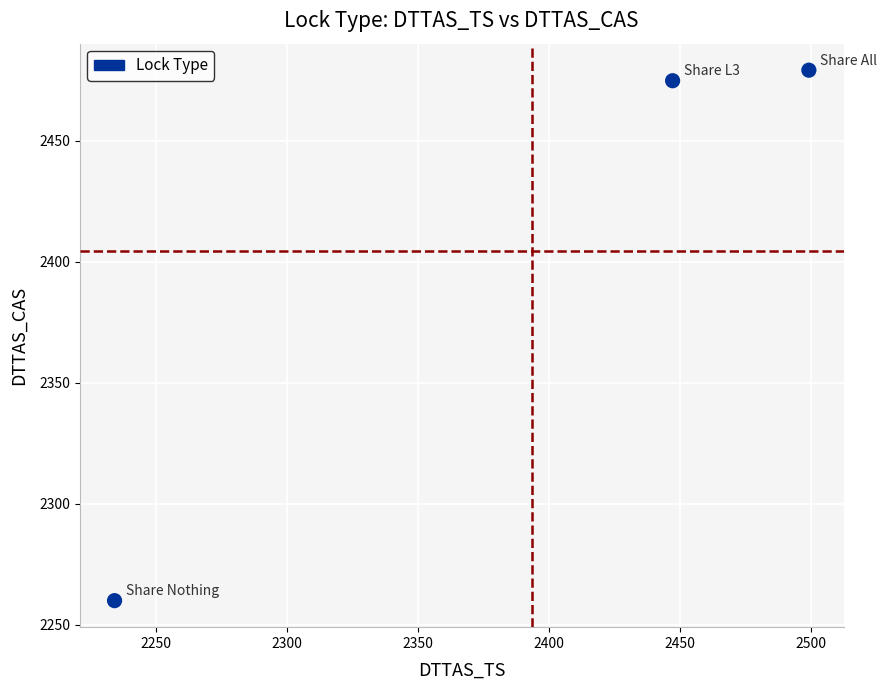

What Y value in the scatter plot is closest to 2369?

2474.8